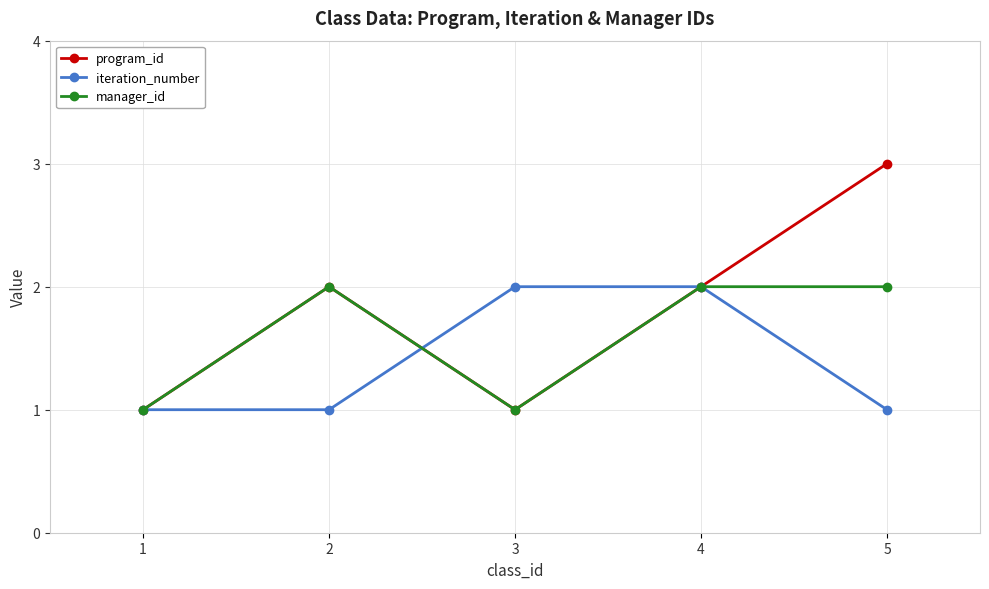

Is it true that manager_id equals 1 at 3?

True